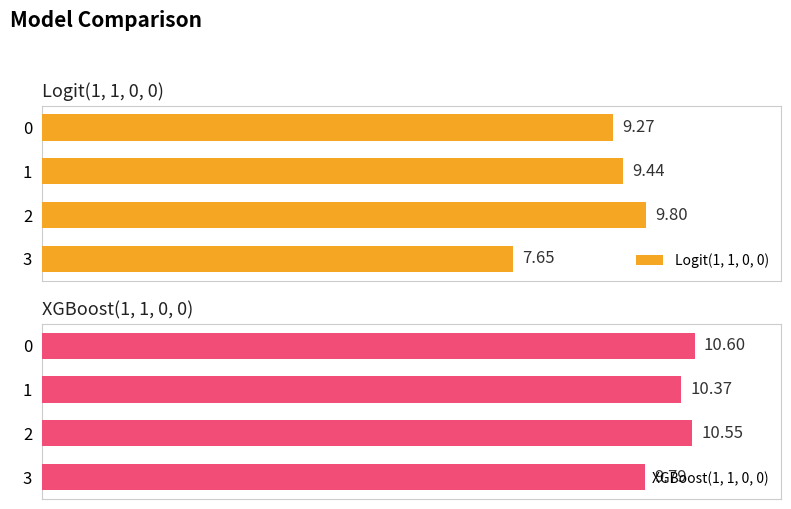

What is the total value across all series at 3?

17.4